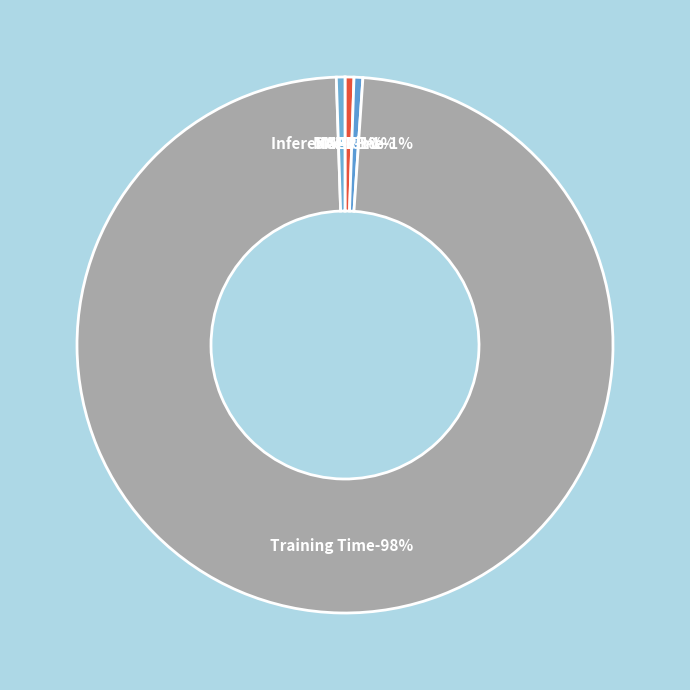

How many slices are in this pie chart?

5